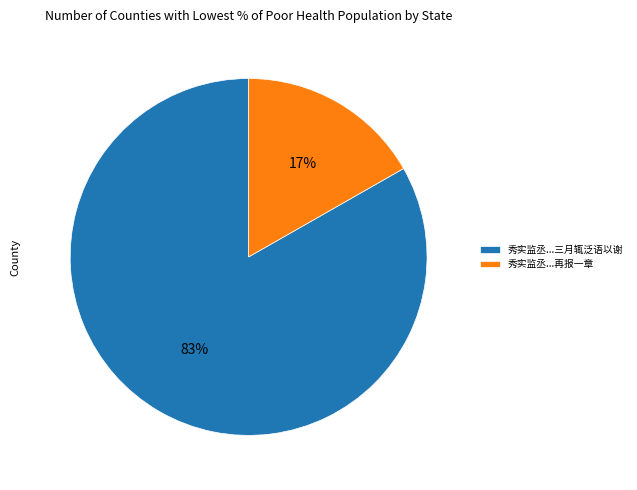

Which category has the smallest portion of the pie?

秀实监丞...再报一章